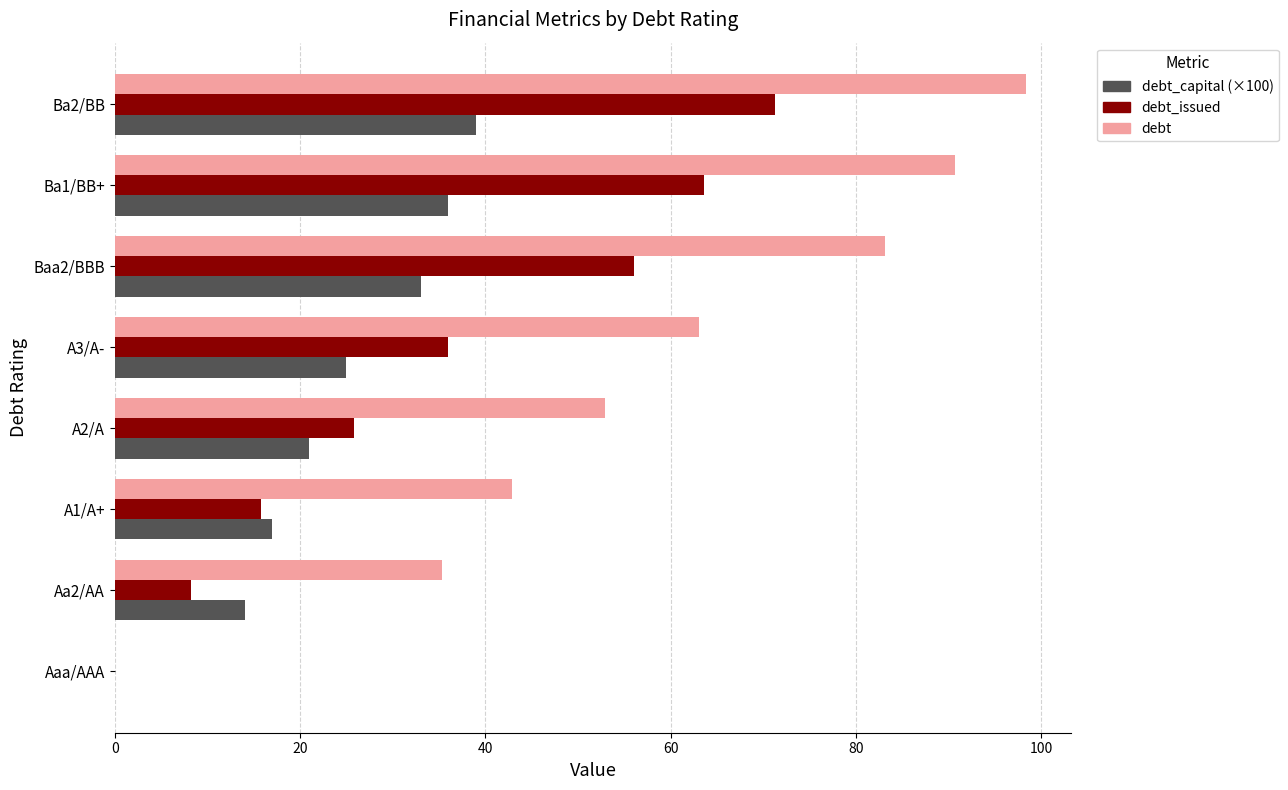

Is it true that debt equals 101.6 at A3/A-?

False